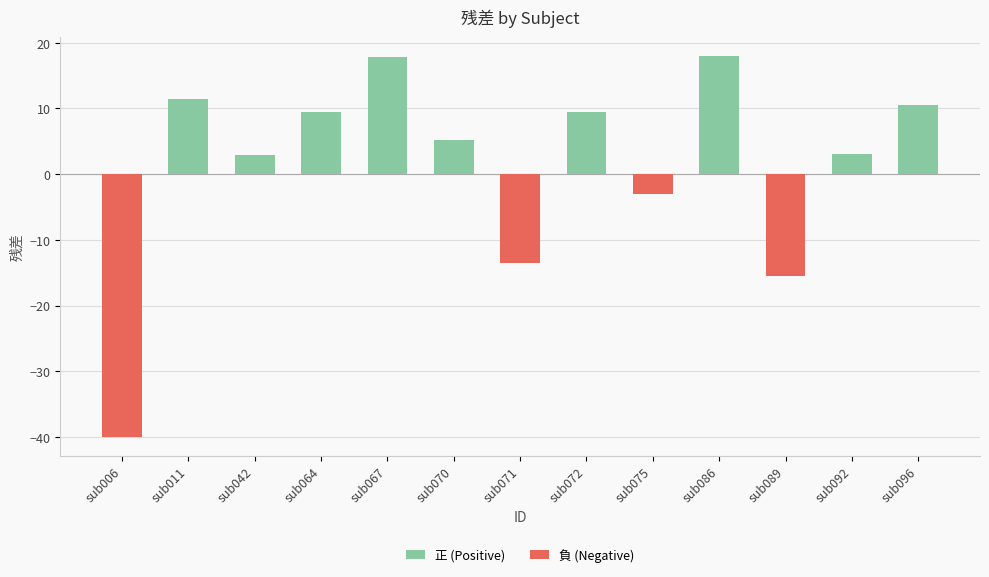

What is the difference between the maximum and minimum values in the 正 (Positive) series?

17.9